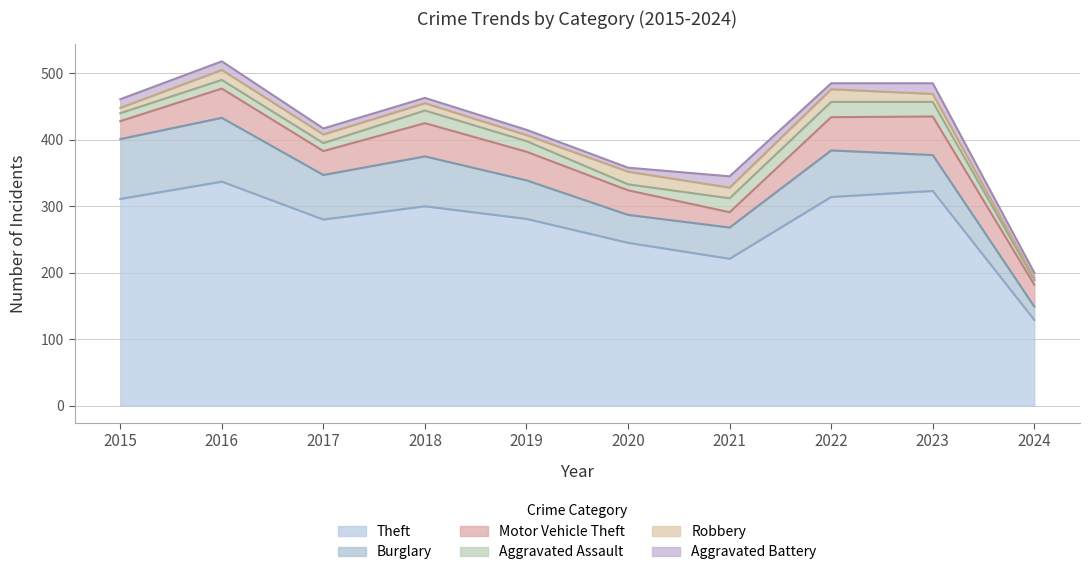

Between 2018 and 2019, which series saw the biggest shift?

Theft